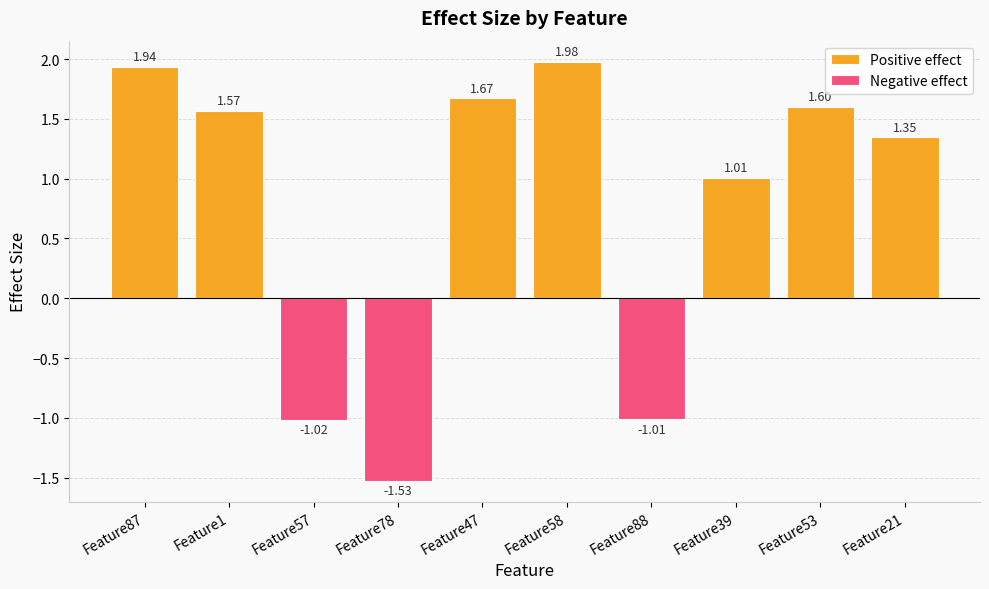

What are all the series names shown in the legend?

Positive effect, Negative effect